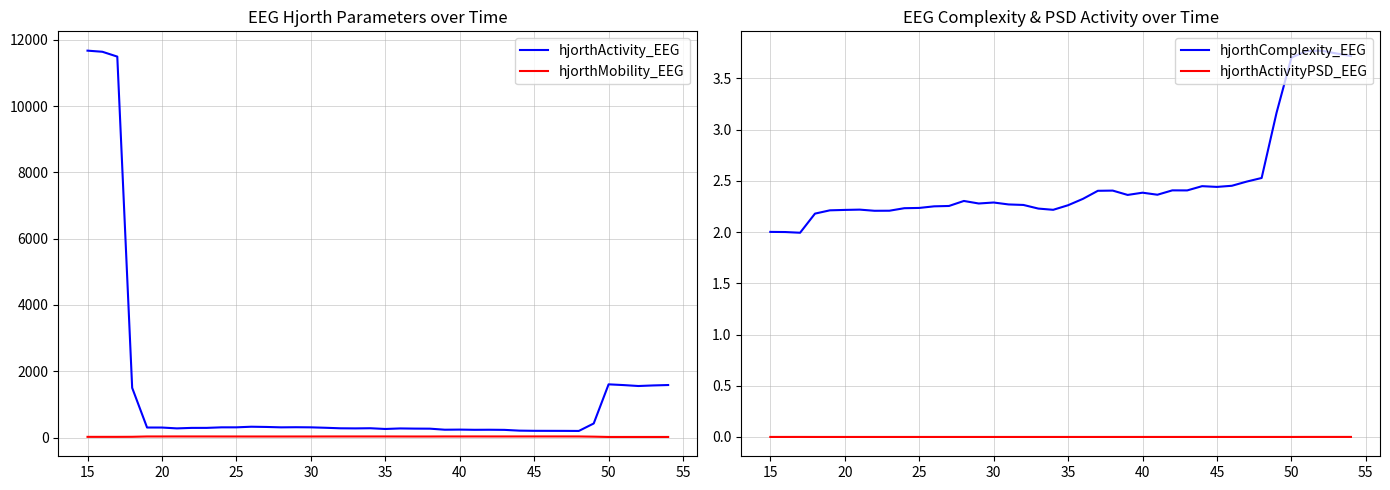

True or false: hjorthMobility_EEG and hjorthActivityPSD_EEG intersect in this chart.

False